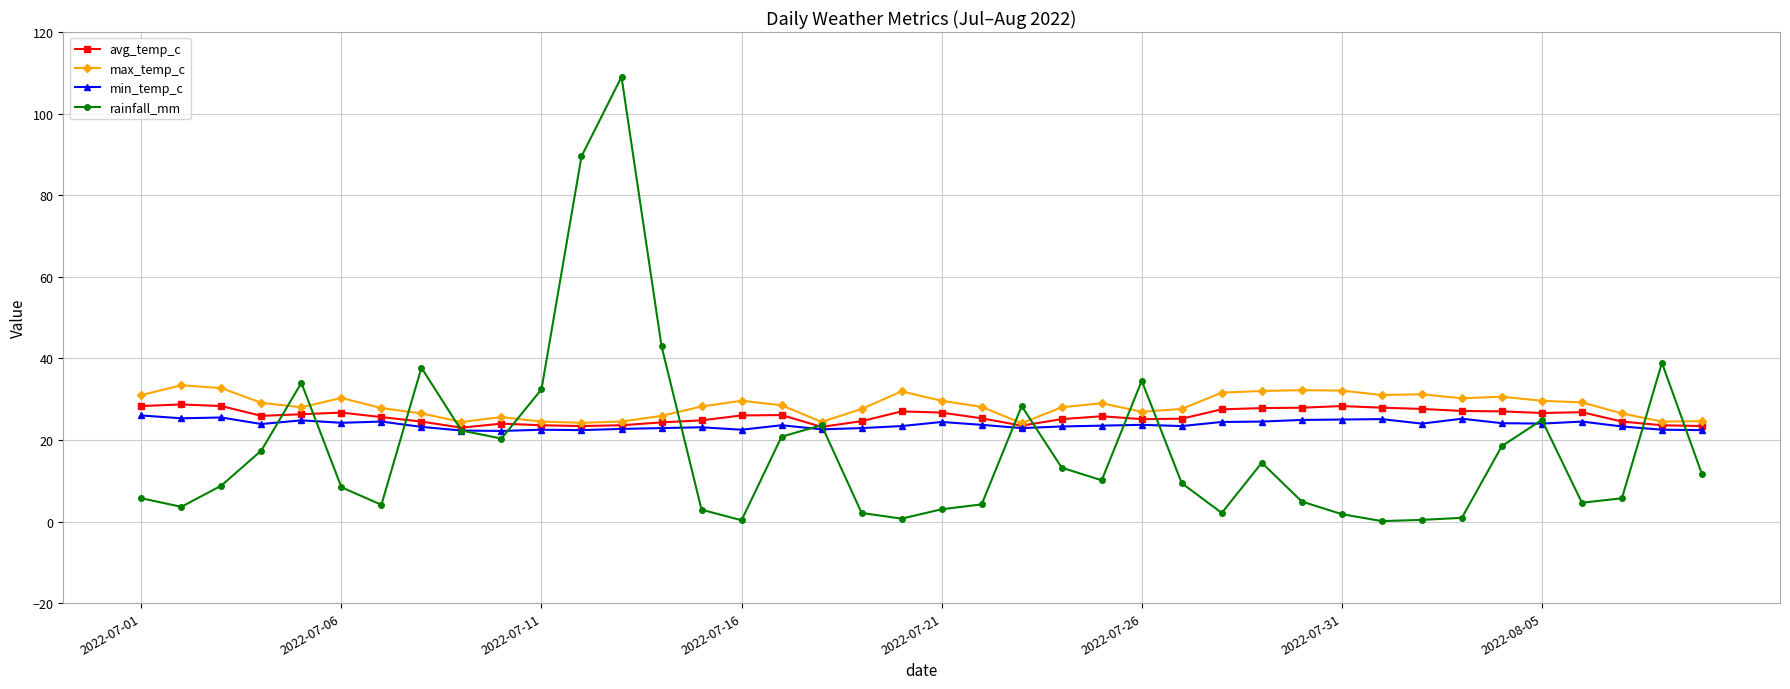

Which series has the largest range (max minus min)?

rainfall_mm